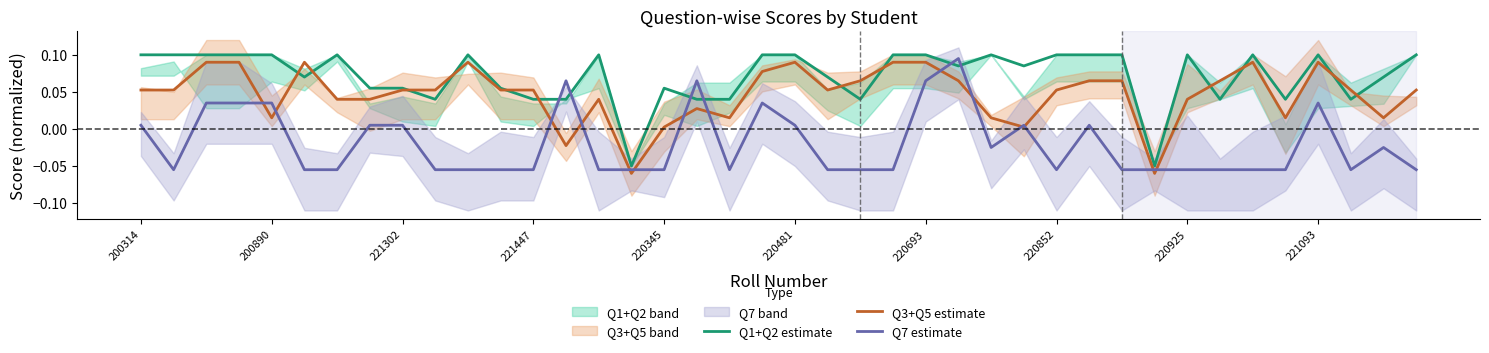

Between 31 and 220852, which is larger?

220852